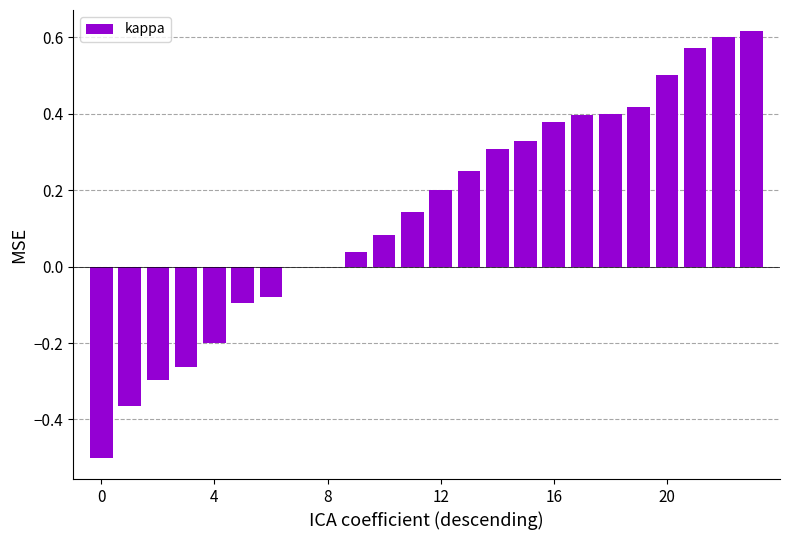

What is the sum of all values?

3.4